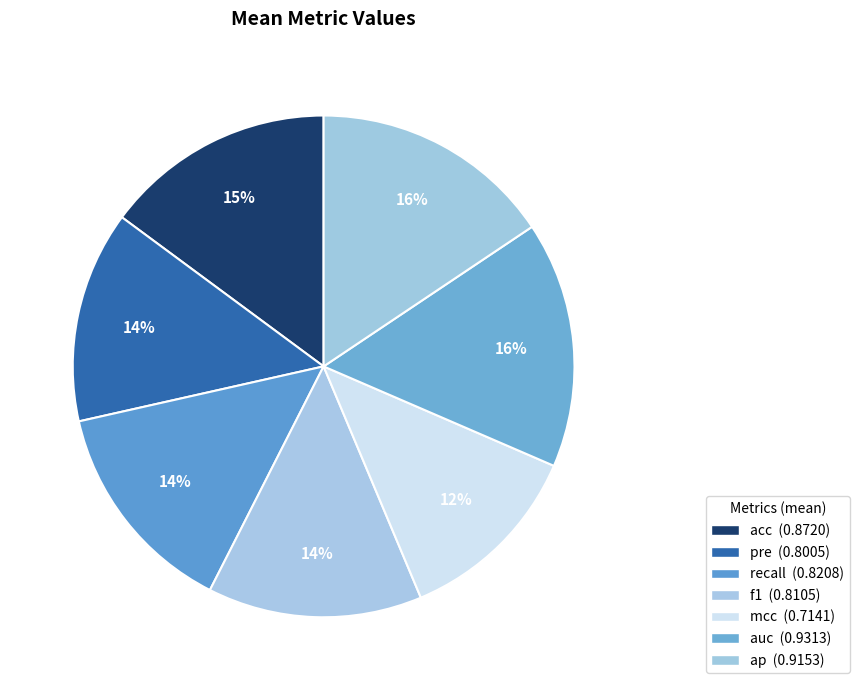

Rank the categories by value from lowest to highest.

mcc, pre, f1, recall, acc, ap, auc